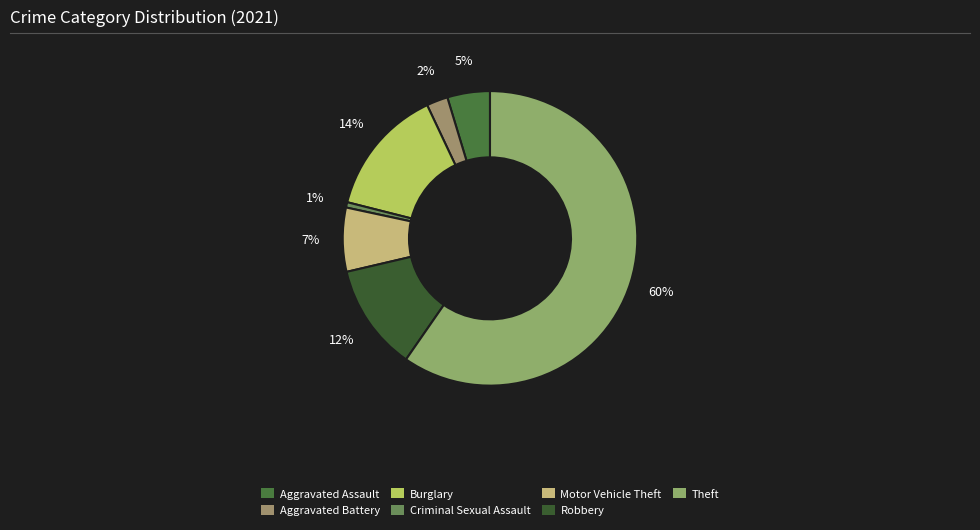

To the nearest percent, what is the average slice percentage?

14%